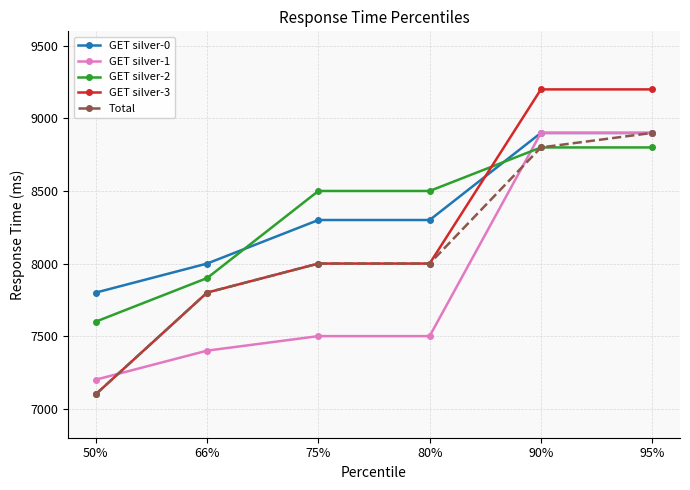

Between which two adjacent categories do GET silver-2 and GET silver-3 first intersect?

80% and 90%